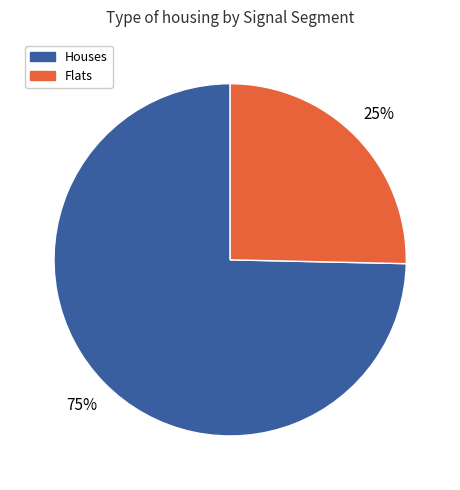

Does any single category account for the majority?

Yes